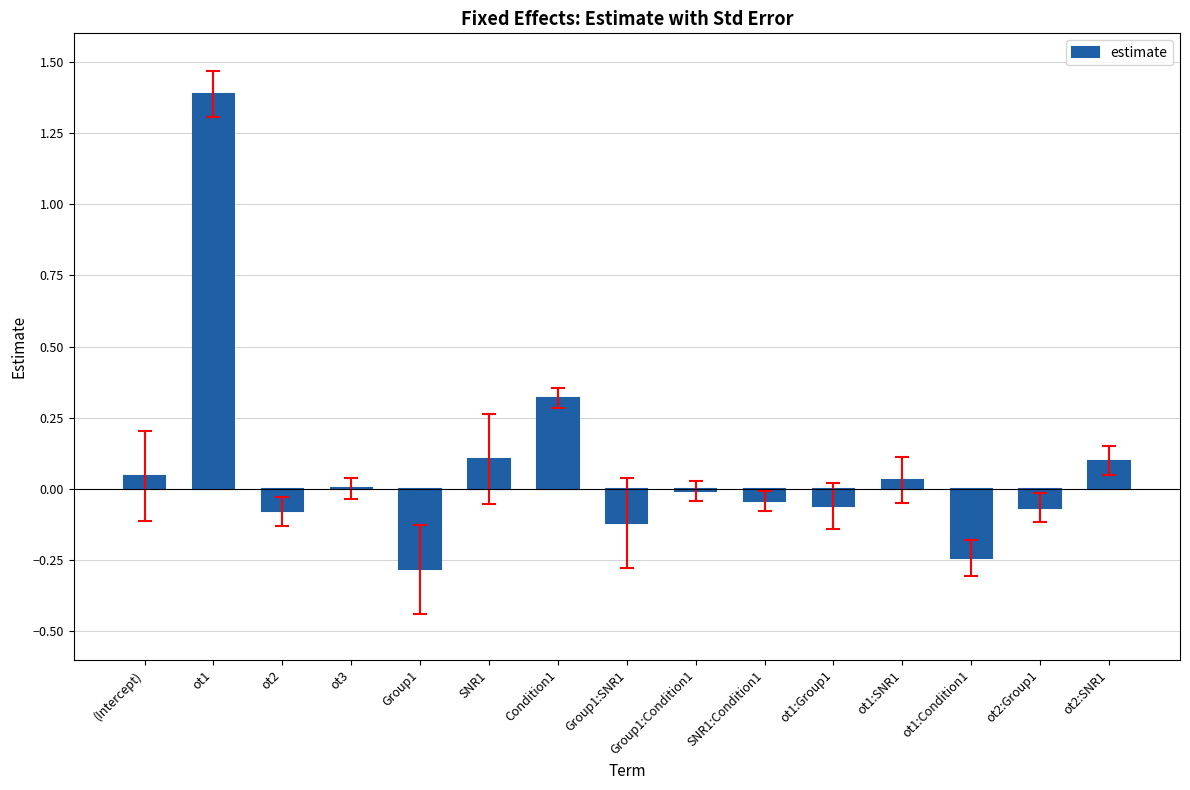

Which category has the highest value across all series?

ot1